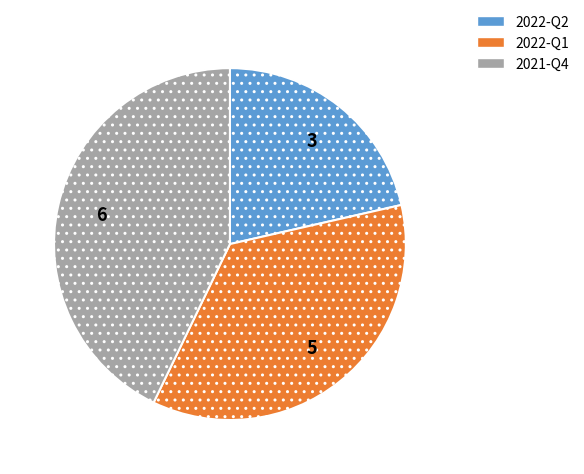

What is the largest slice in the pie chart?

2021-Q4